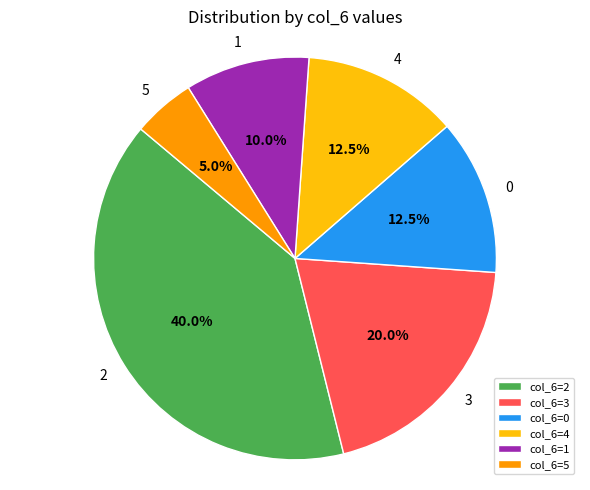

How many segments does this pie chart have?

6